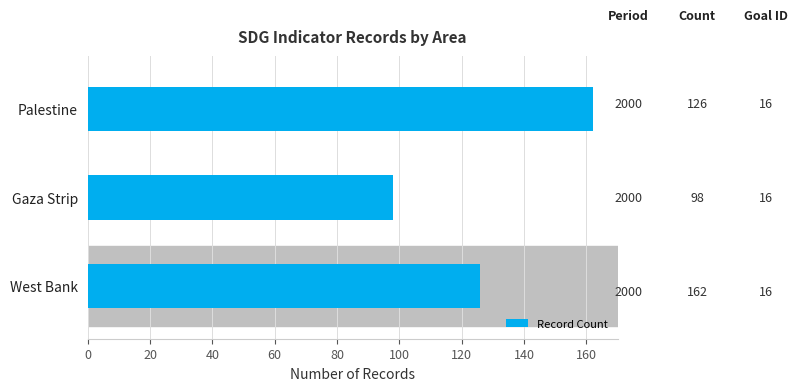

Reading top to bottom, what are all the values shown in this chart?

Palestine=162	Gaza Strip=98	West Bank=126